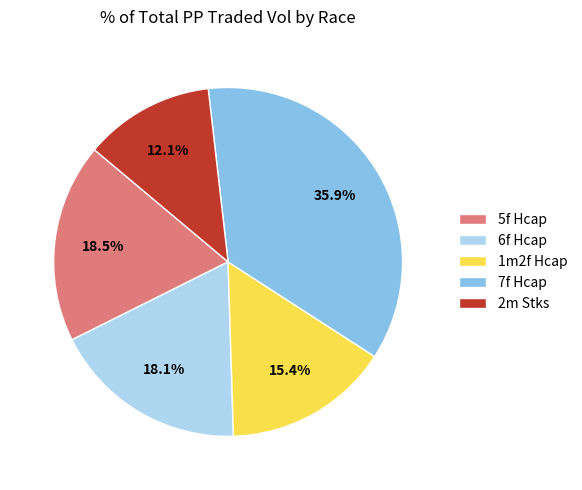

How much of the chart is everything except 1m2f Hcap?

84.6%